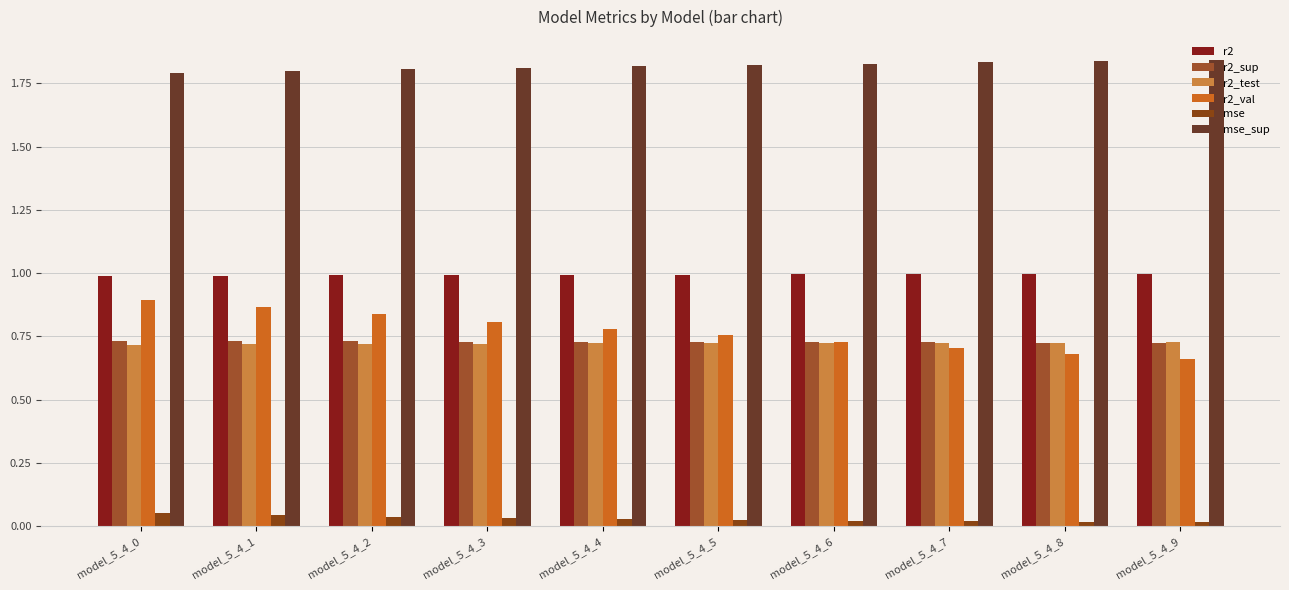

Which series has the largest total across all categories?

mse_sup